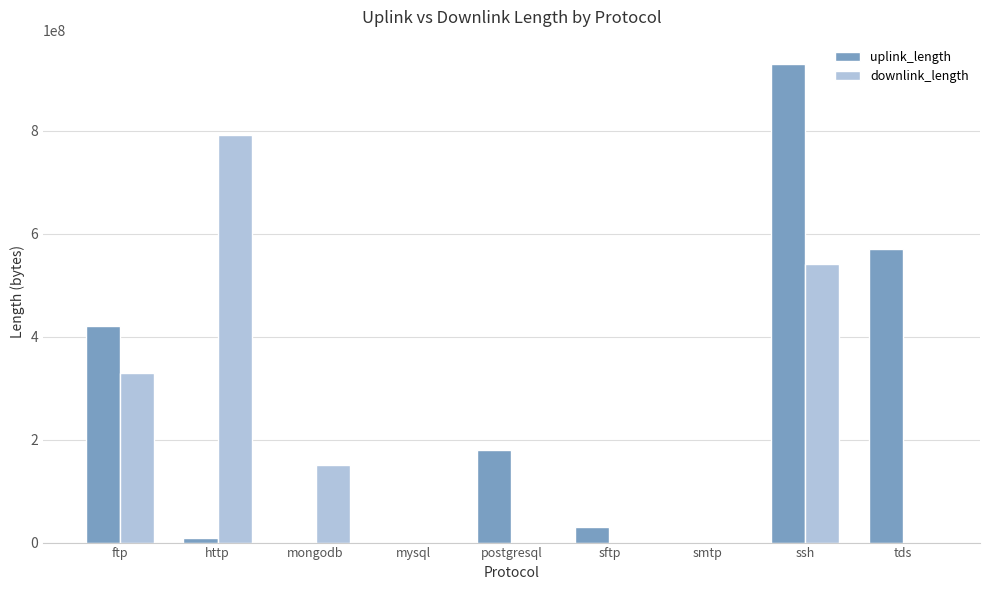

Which category has the highest value across all series?

ssh